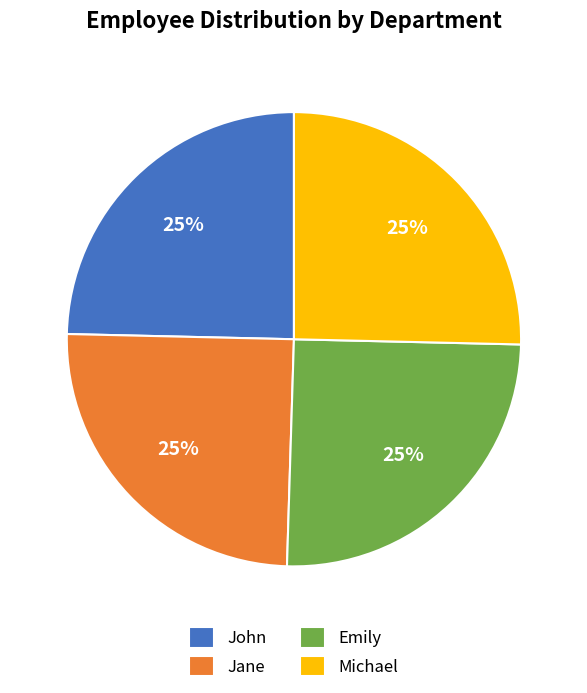

Is there any slice that represents more than half of the pie?

No